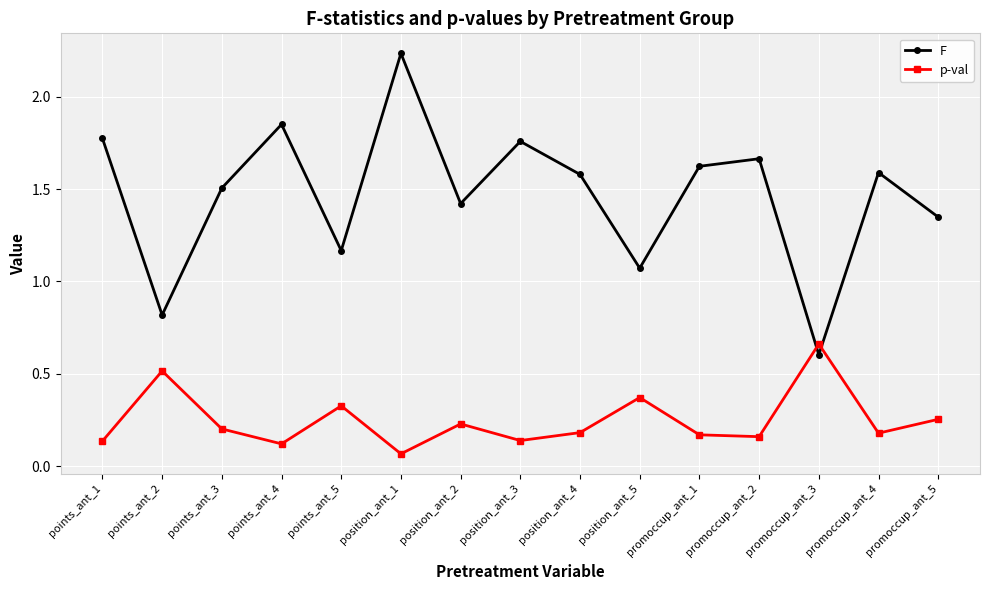

How many times do p-val and F cross each other?

2